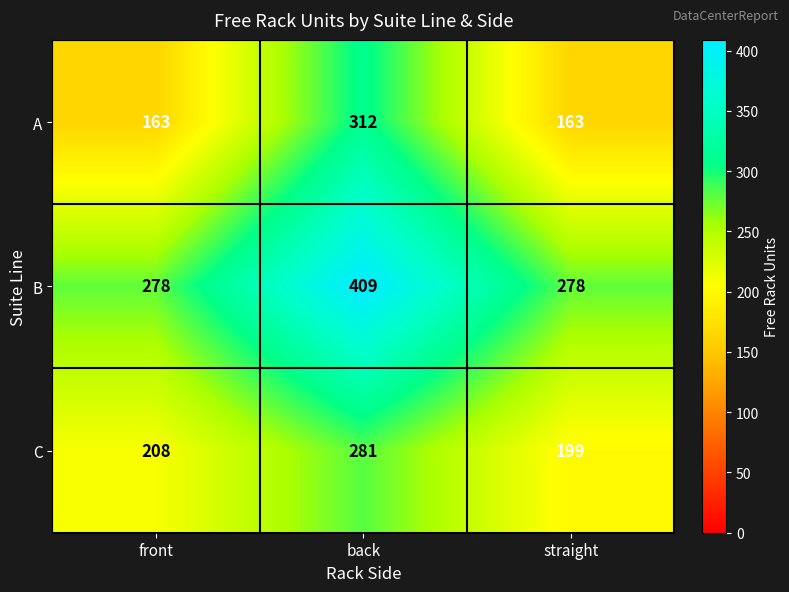

Which series has the widest spread of values?

A